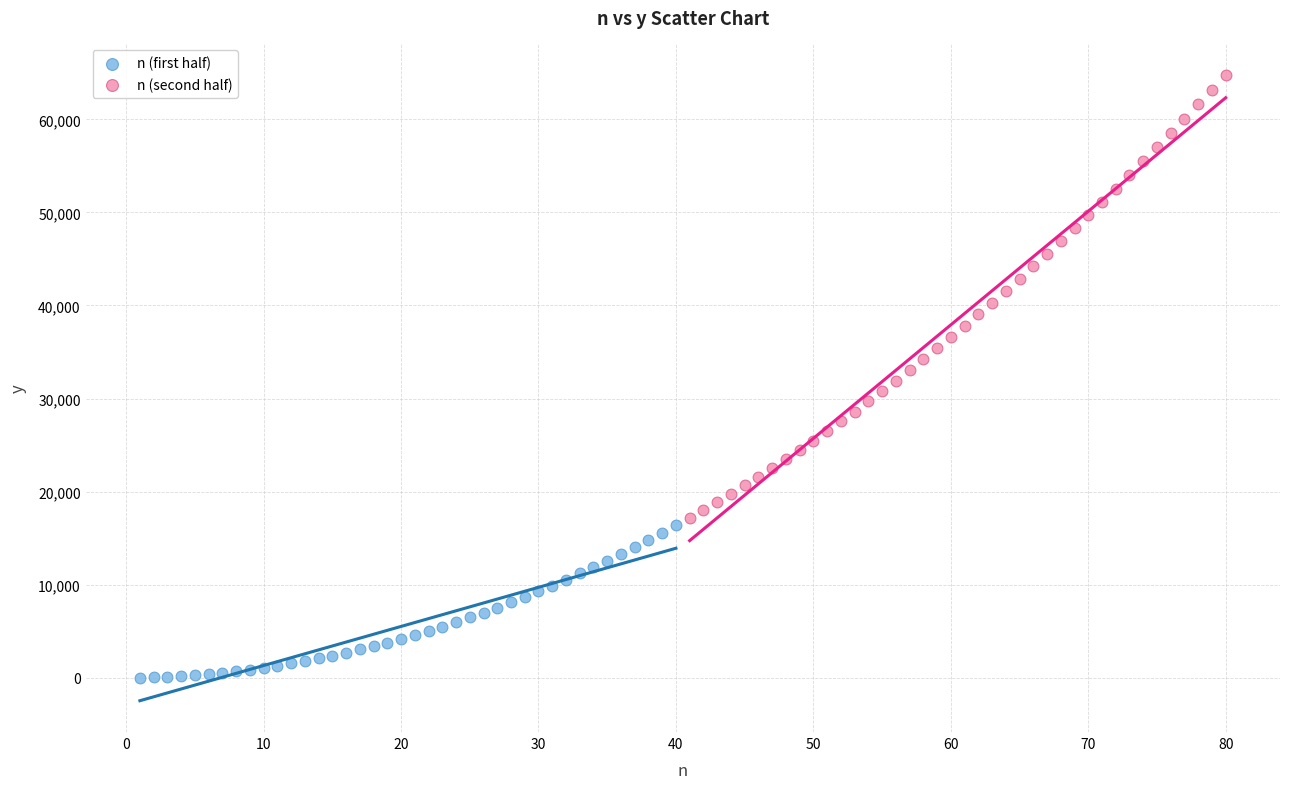

Which series reaches the minimum Y coordinate?

n (first half)